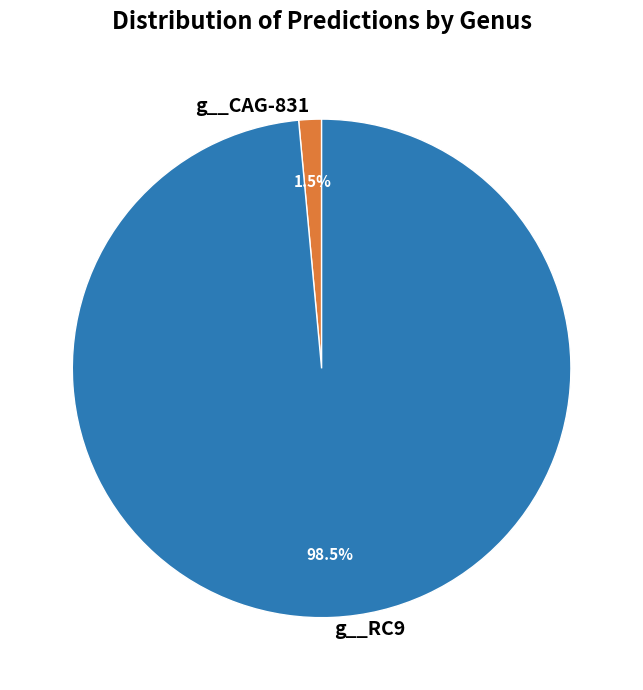

Does g__RC9 represent more than half of the total?

Yes